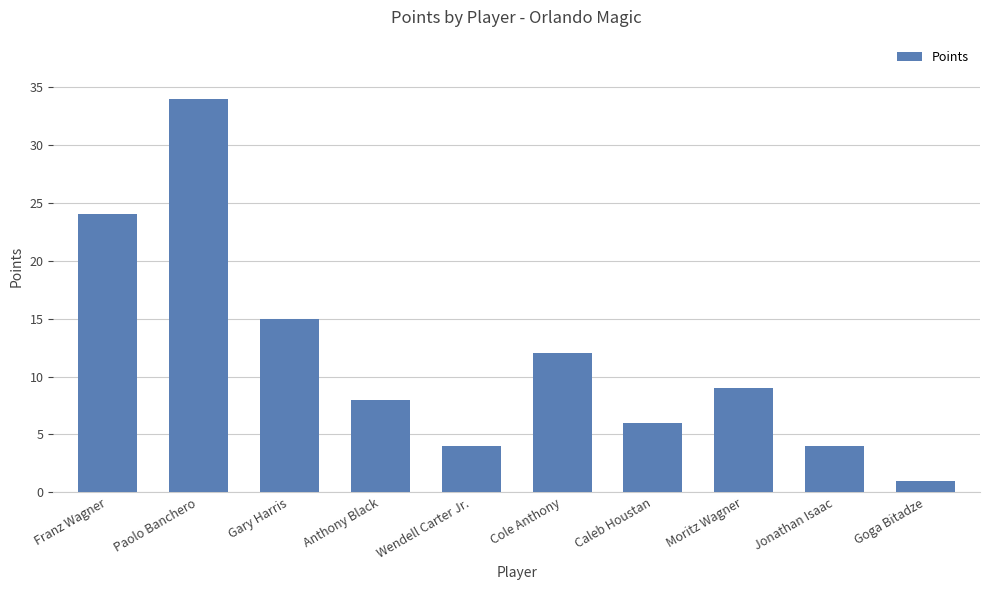

The value at Cole Anthony is 3. True or false?

False